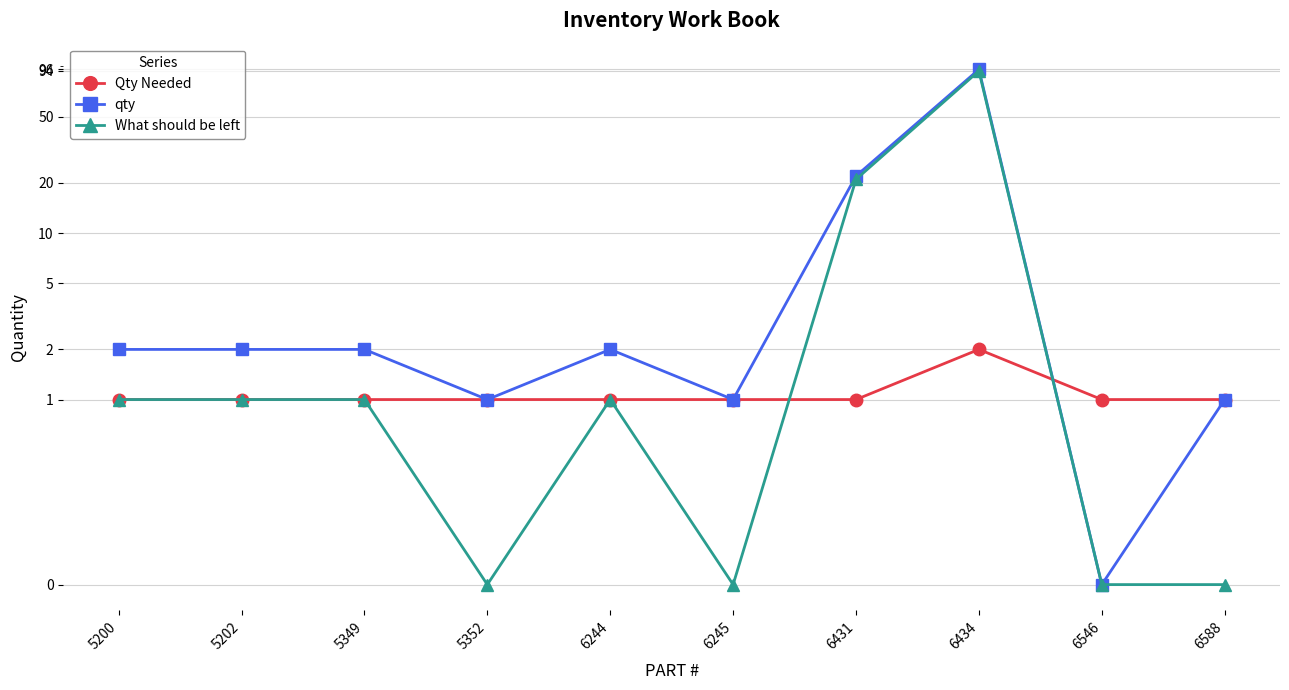

Where do Qty Needed and qty first cross each other?

6434 and 6546